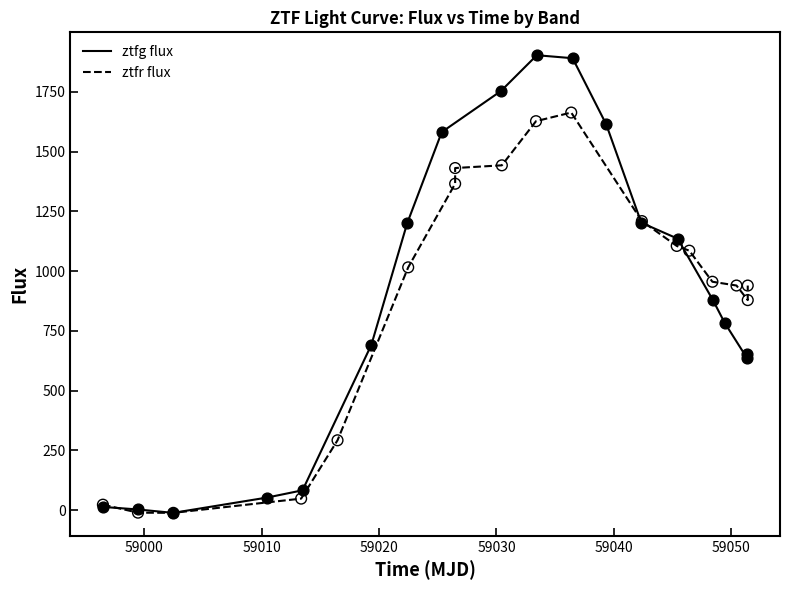

Is the value of ztfg flux at 58990 greater than the value of ztfr flux at 16?

No